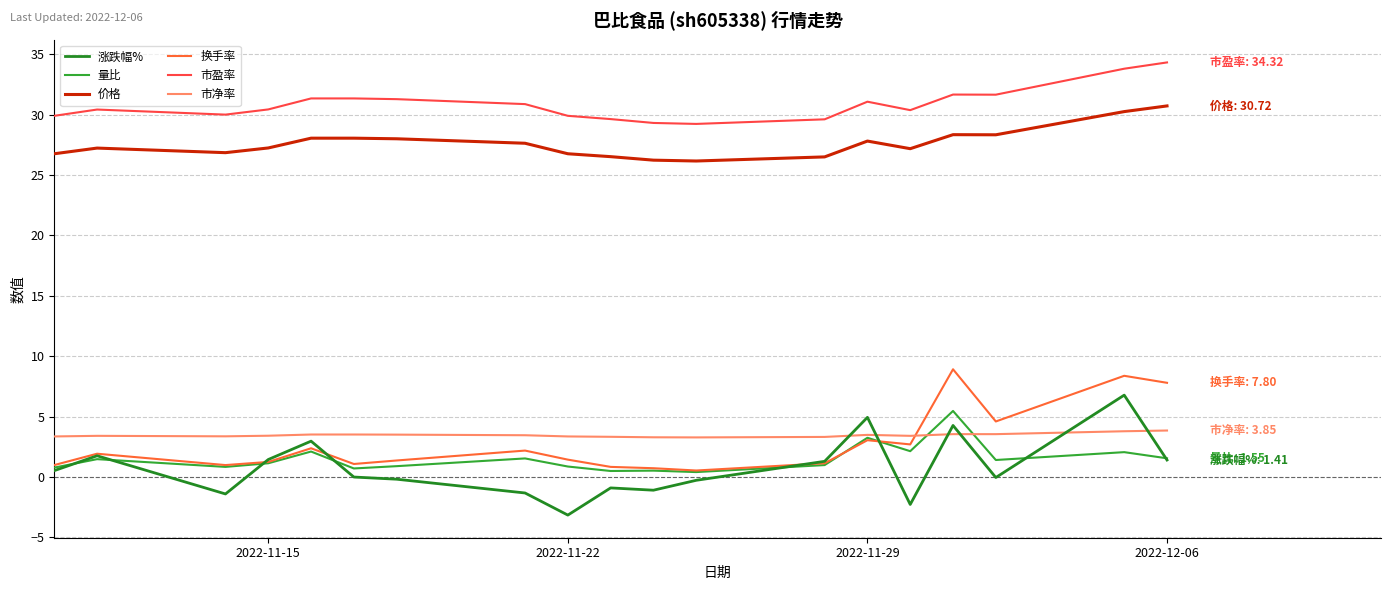

How many lines are shown in the chart?

6